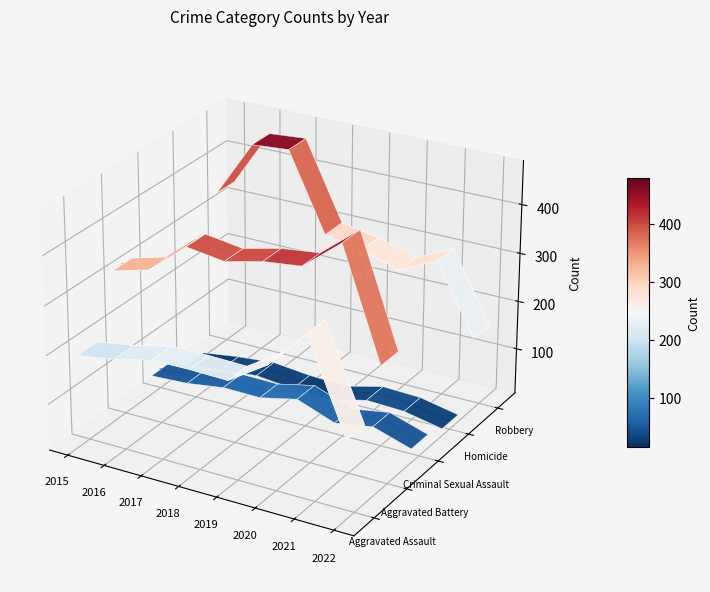

The value of Aggravated Assault at 2022 is -0.0. True or false?

False